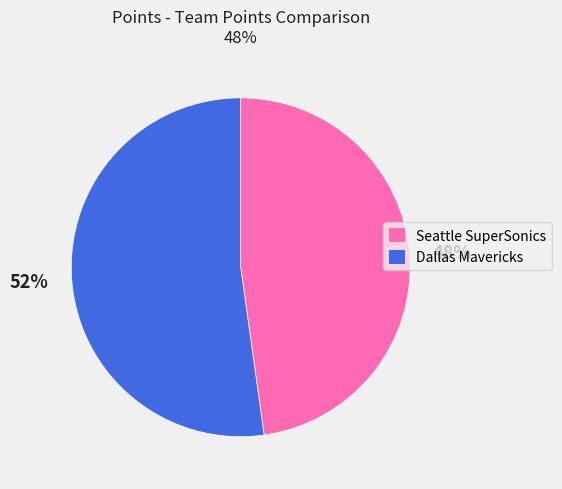

Does Dallas Mavericks account for over 50% of the chart?

Yes